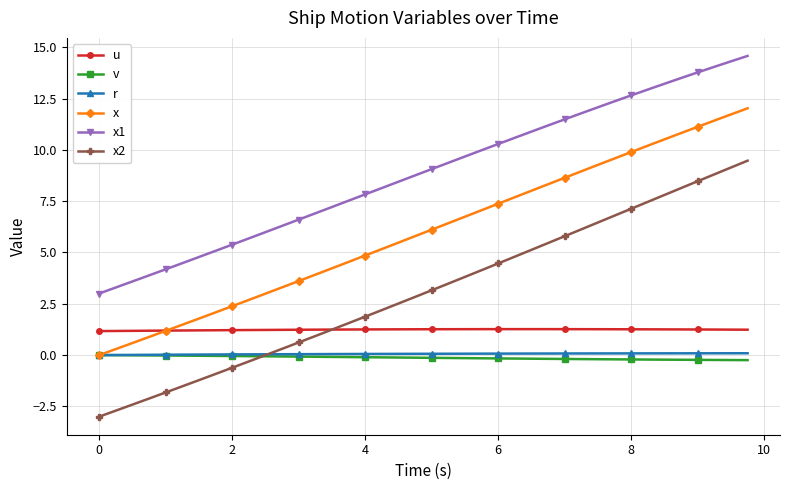

What is the maximum value shown in the chart?

14.6